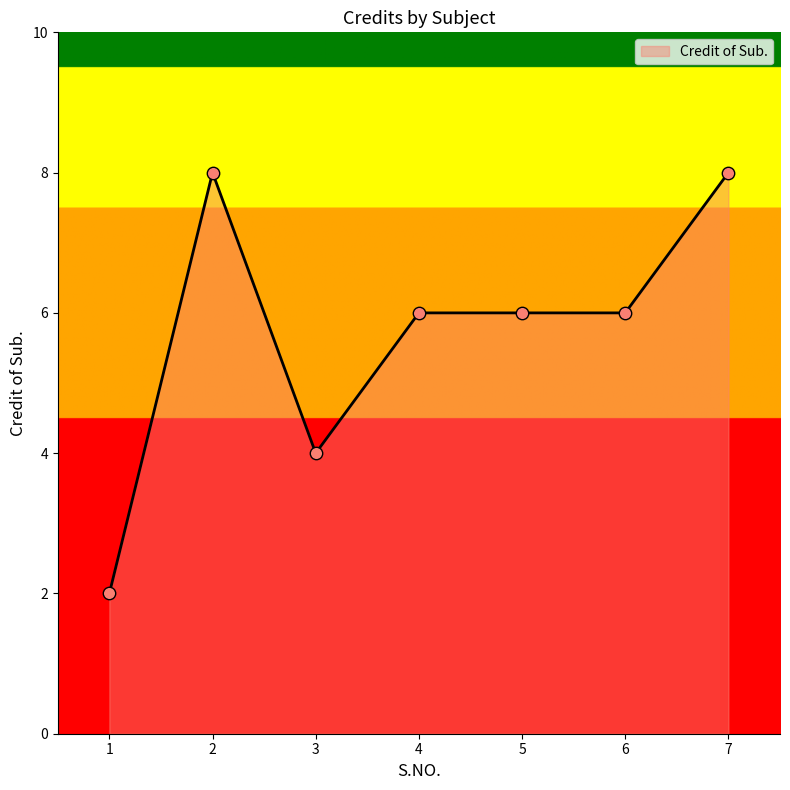

What is the change in value from 1 to 5?

+4